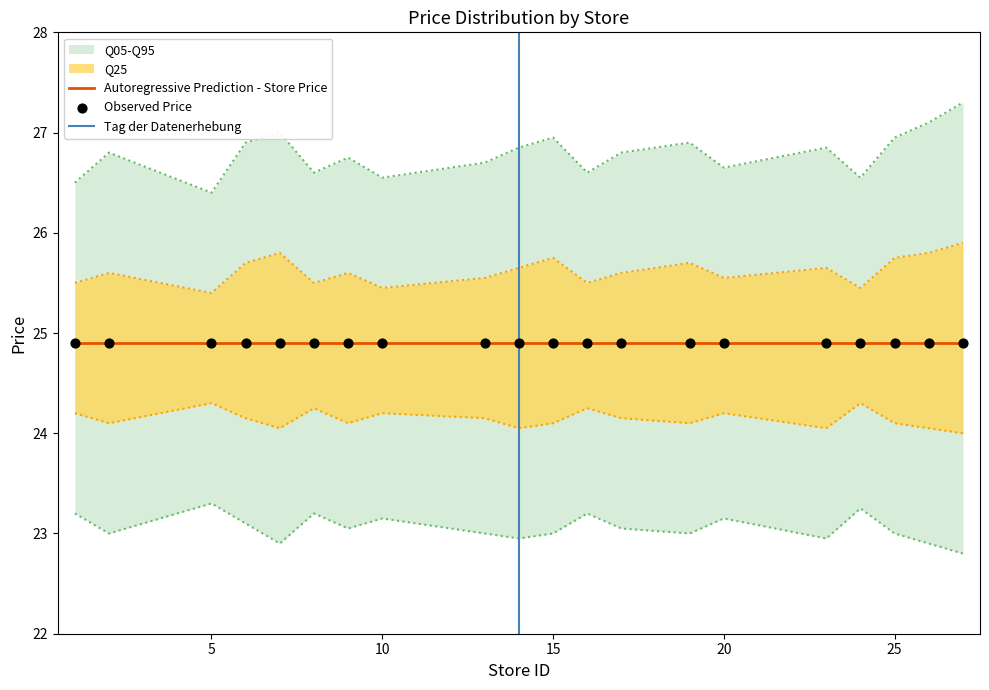

What is the total value across all series at 14?

99.5